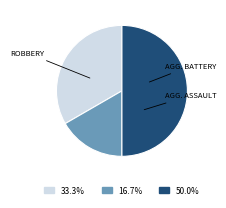

Does 33.3% represent more than half of the total?

No